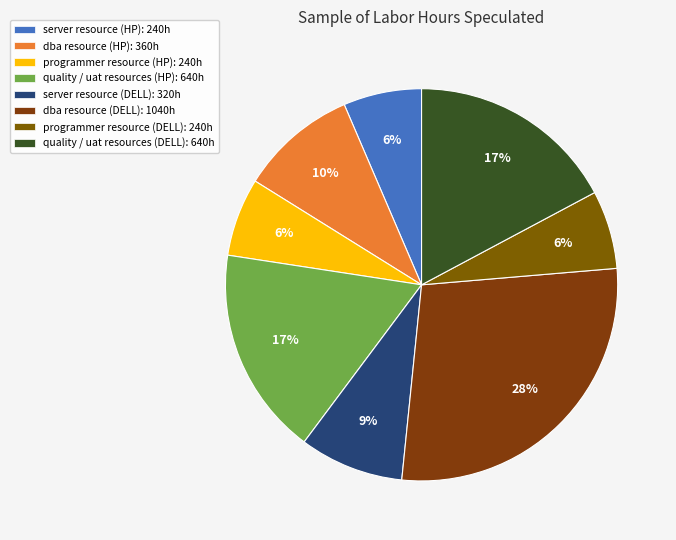

Rank the categories by value from highest to lowest.

dba resource (DELL), quality / uat resources (HP), quality / uat resources (DELL), dba resource (HP), server resource (DELL), server resource (HP), programmer resource (HP), programmer resource (DELL)